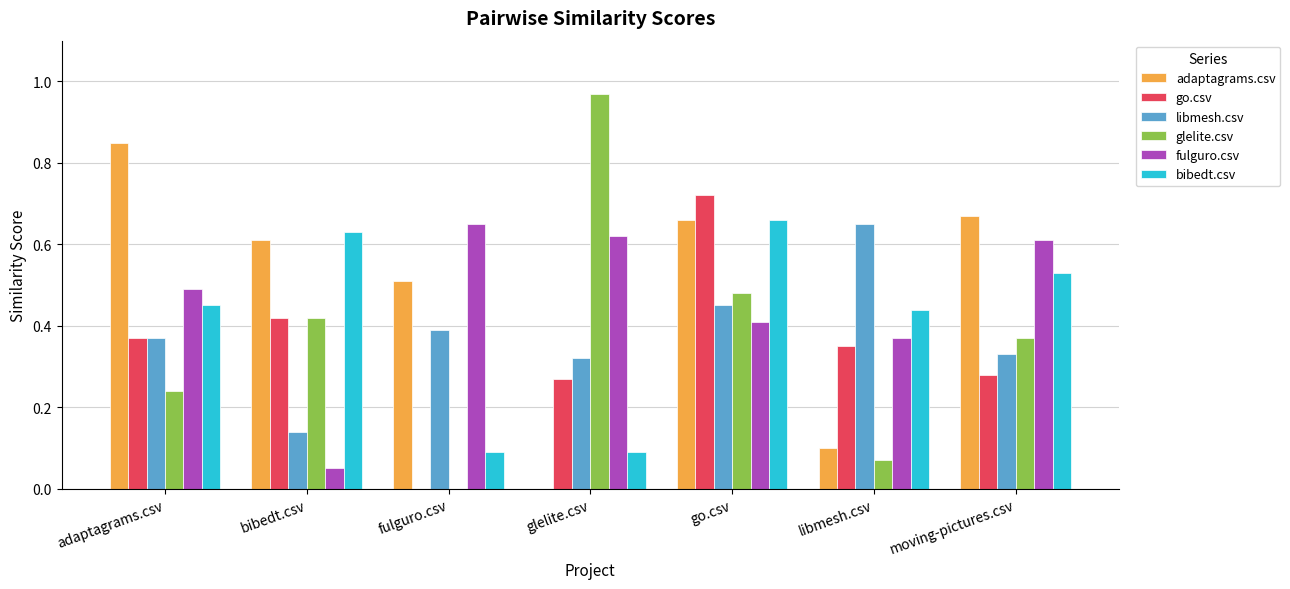

At which category does the chart reach its peak across all series?

glelite.csv